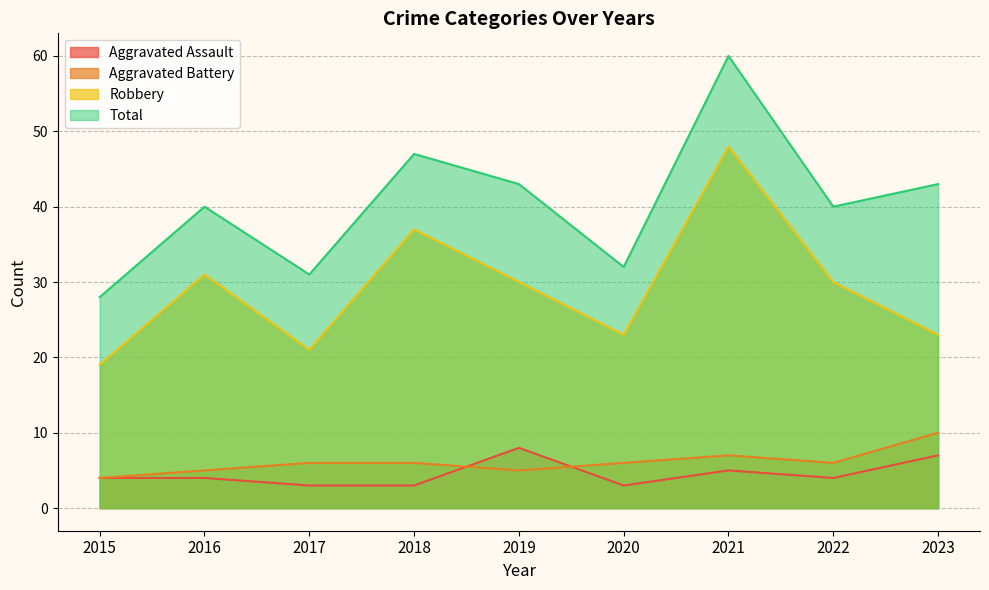

List the labels in order of Total value, largest first.

2021, 2018, 2019, 2023, 2016, 2022, 2020, 2017, 2015